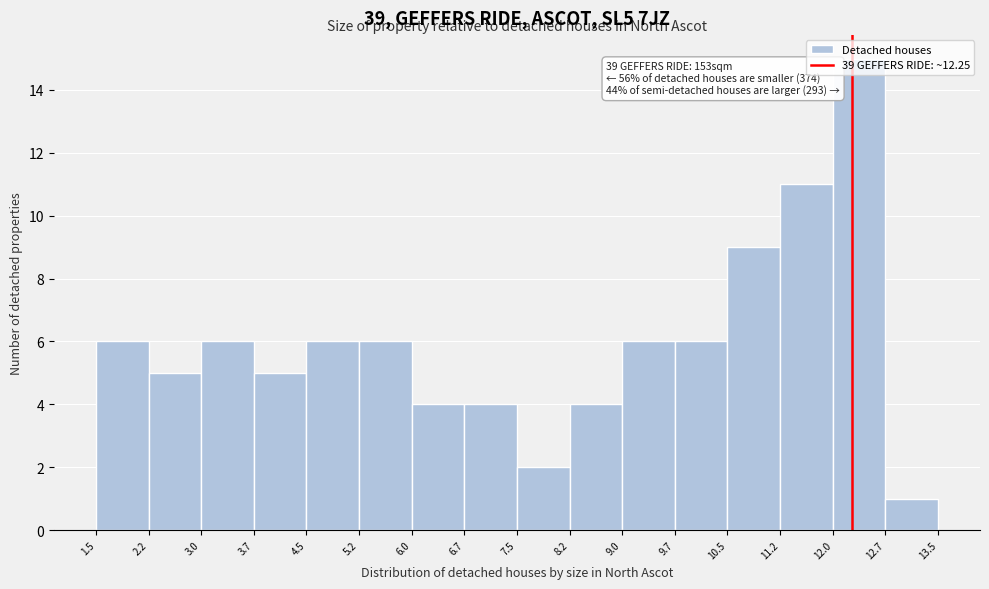

Over which range of the x-axis is the bar tallest?

12.0 to 12.7